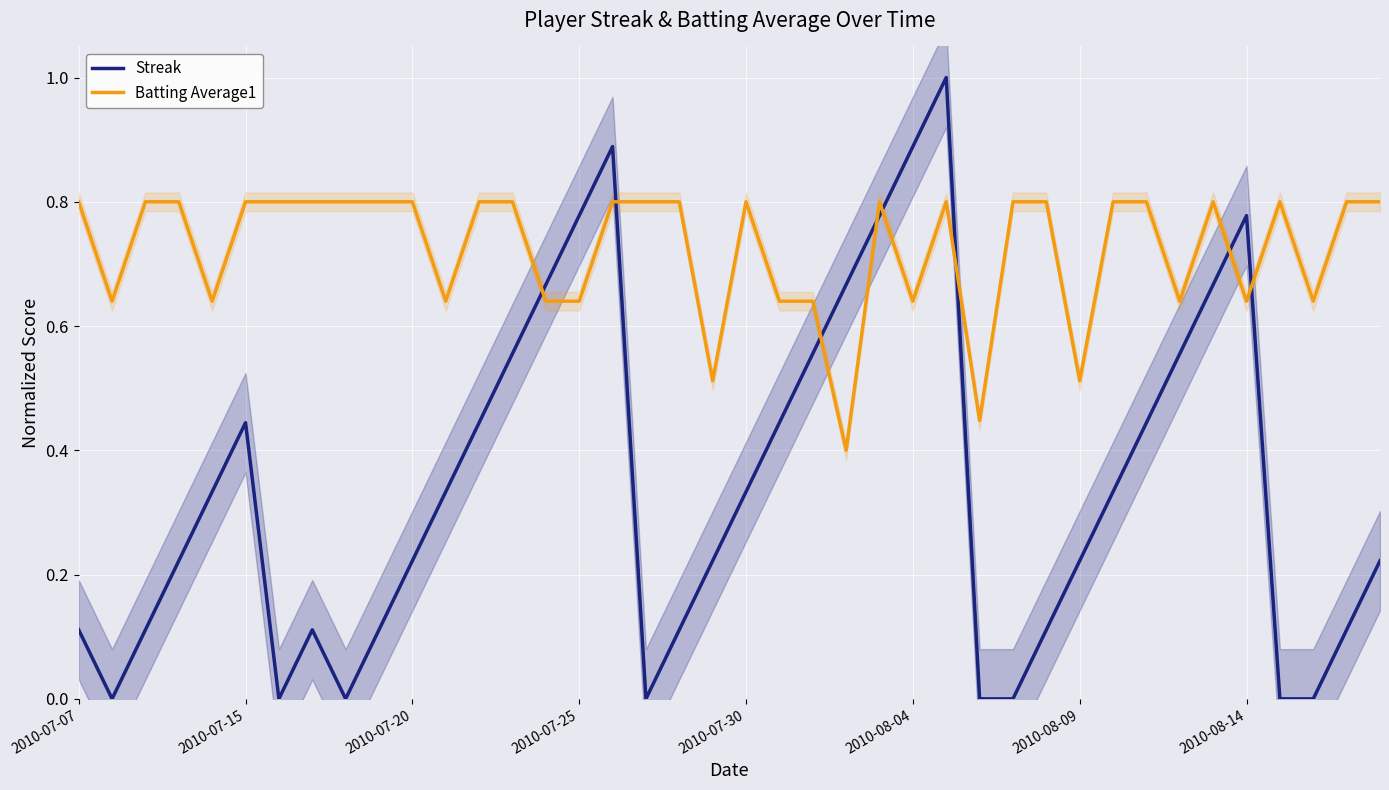

True or false: Streak and Batting Average1 cross at least once.

True